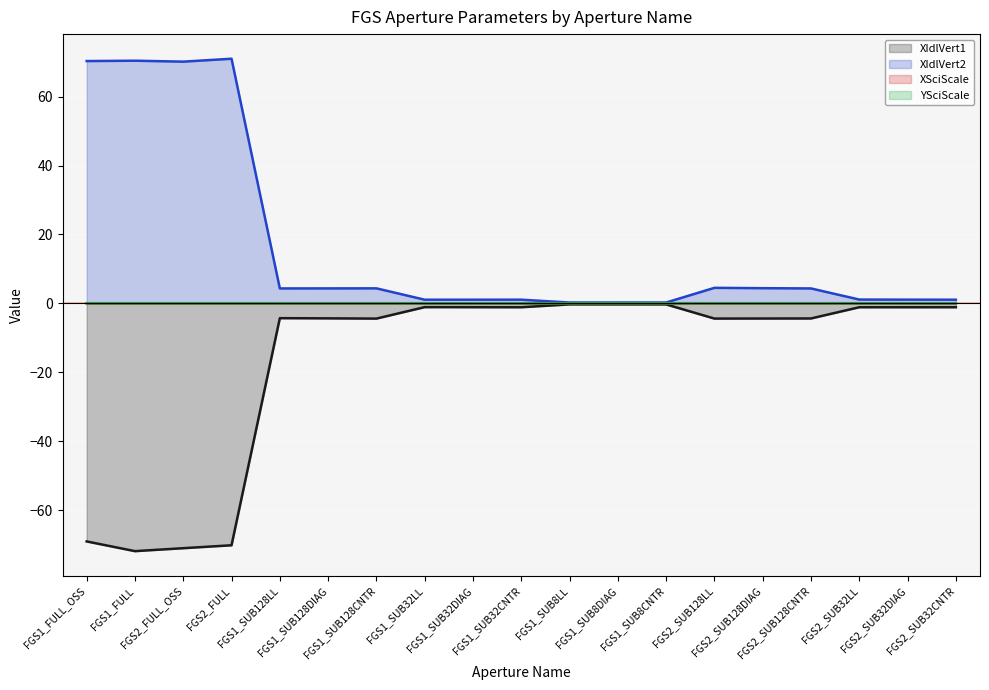

What is the total value across all series at FGS1_SUB8LL?

0.1